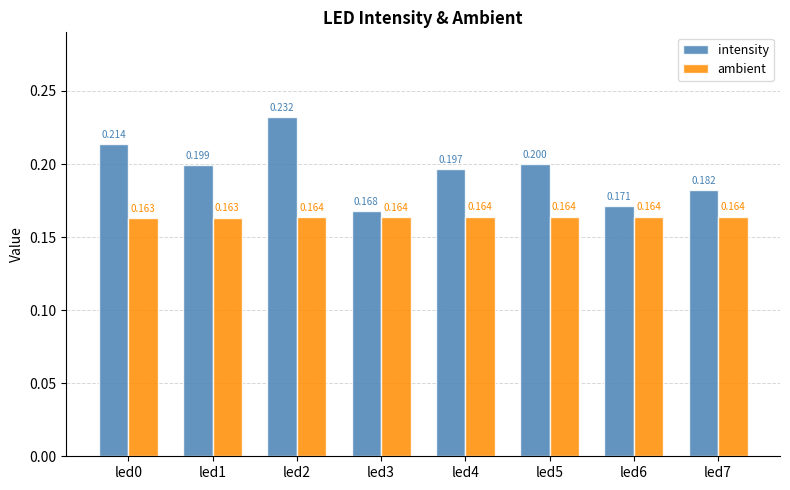

Which series has the largest total across all categories?

intensity